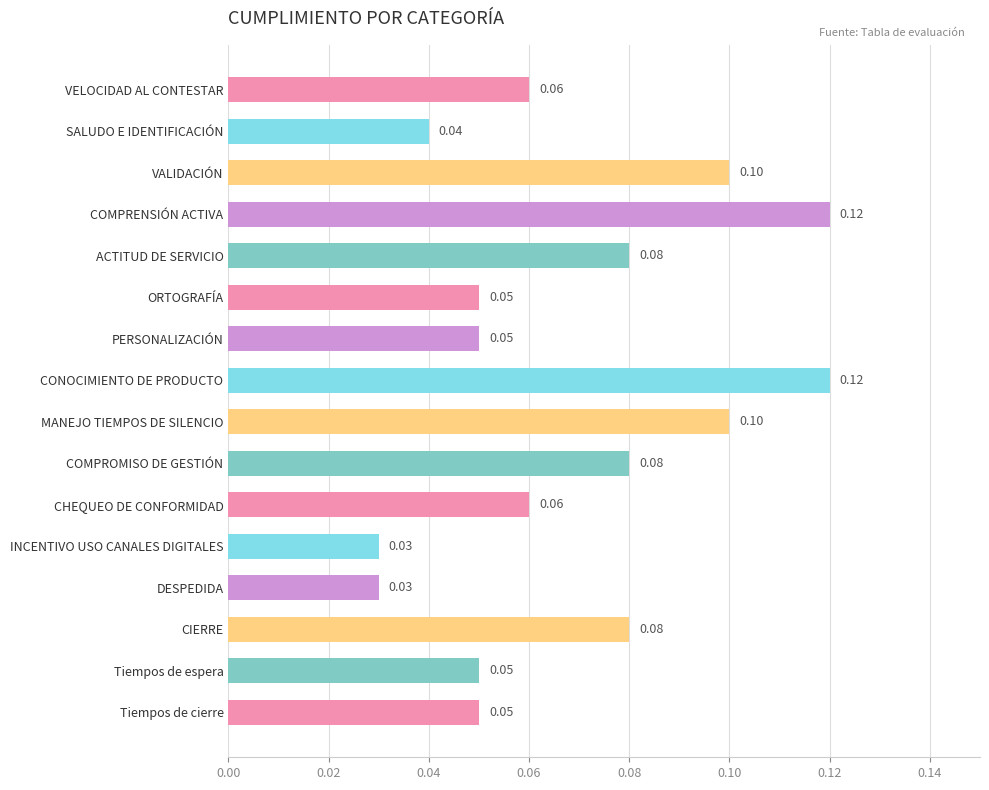

What is the label of the 8th bar from the bottom?

MANEJO TIEMPOS DE SILENCIO